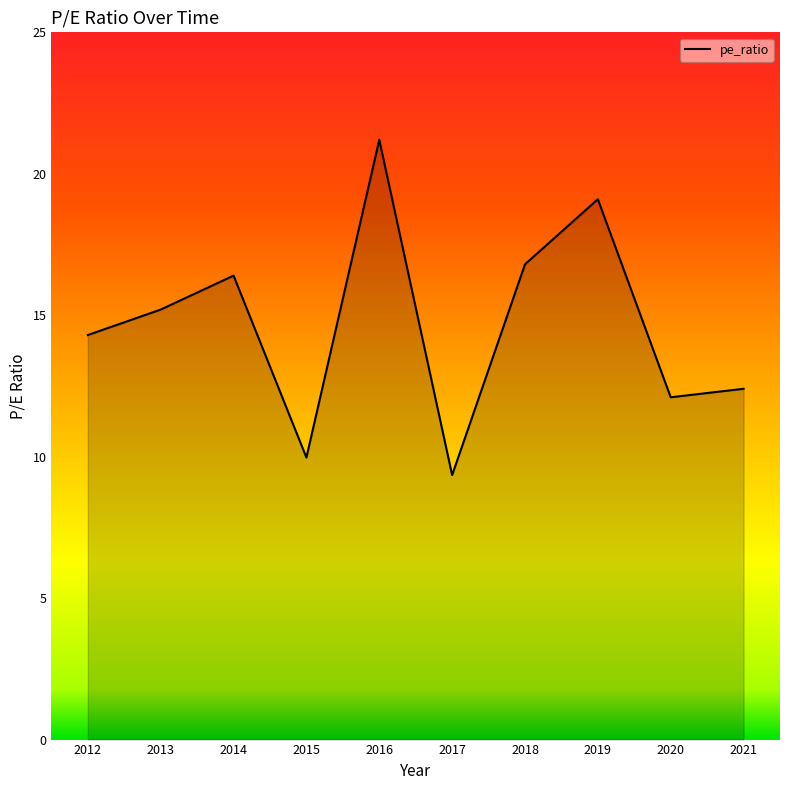

Between 2020 and 2019, which is larger?

2019